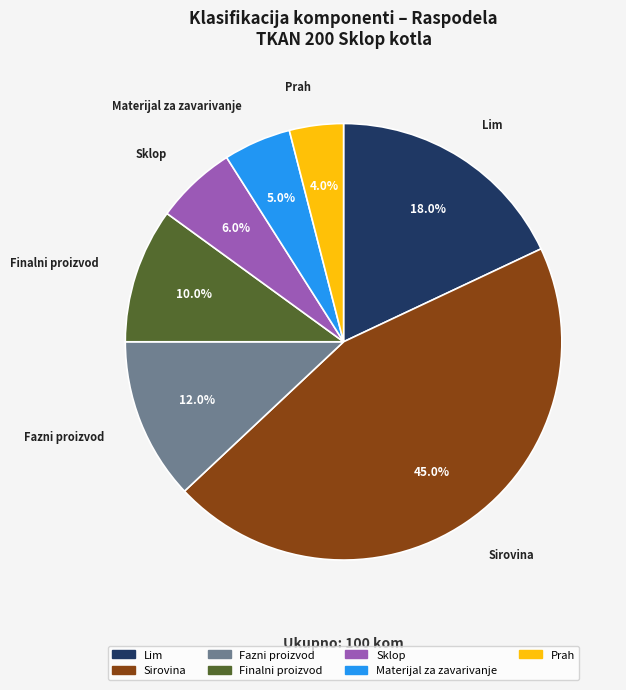

To the nearest percent, what is the combined percentage of Sklop and Fazni proizvod?

18%